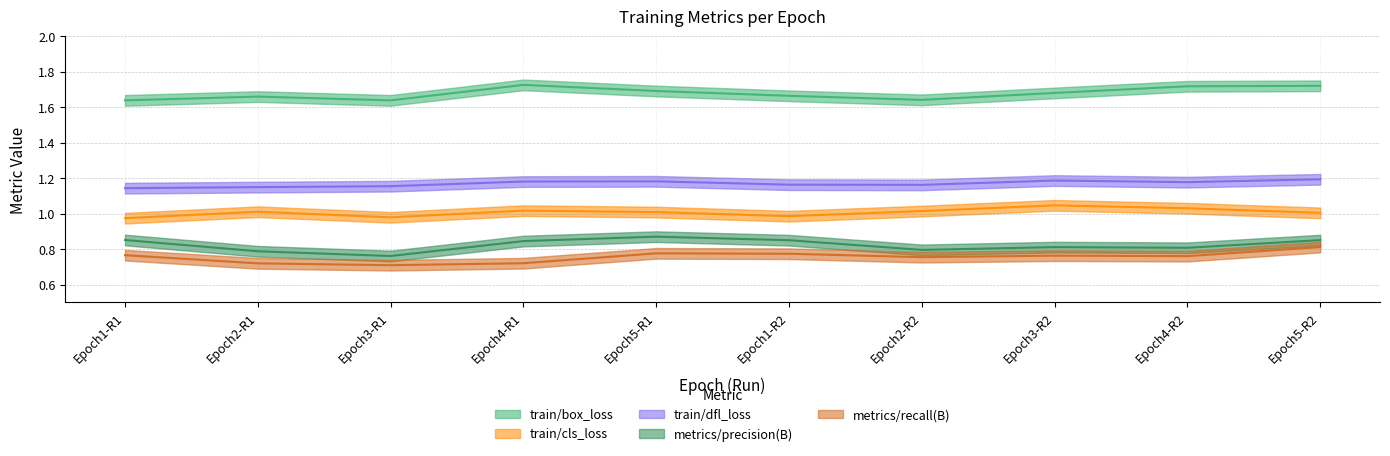

How many series are shown in this chart?

5